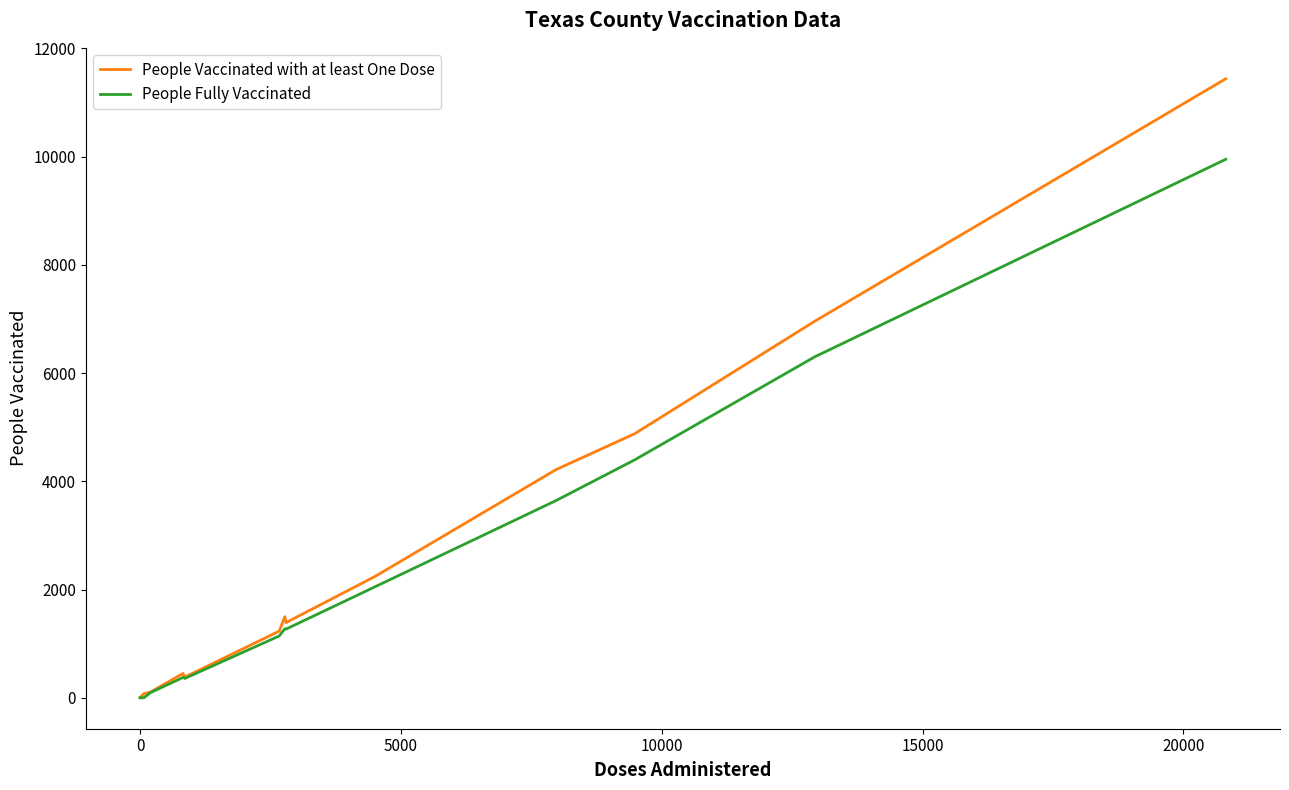

Rank the series by their maximum value, from highest to lowest.

People Vaccinated with at least One Dose, People Fully Vaccinated